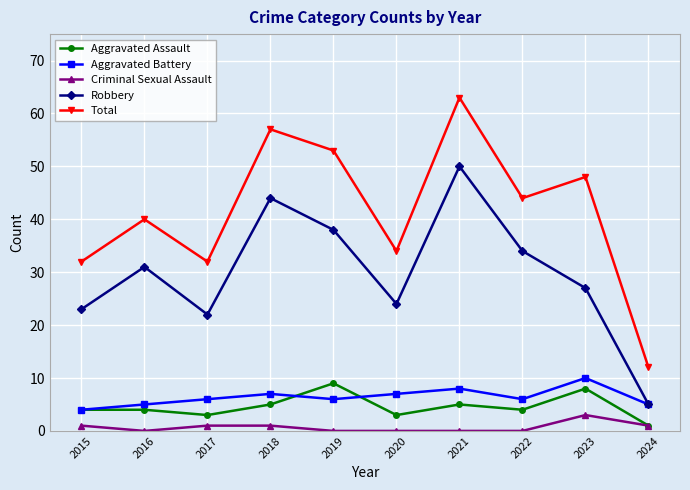

What is the difference between the second highest and minimum values in the Criminal Sexual Assault series?

1